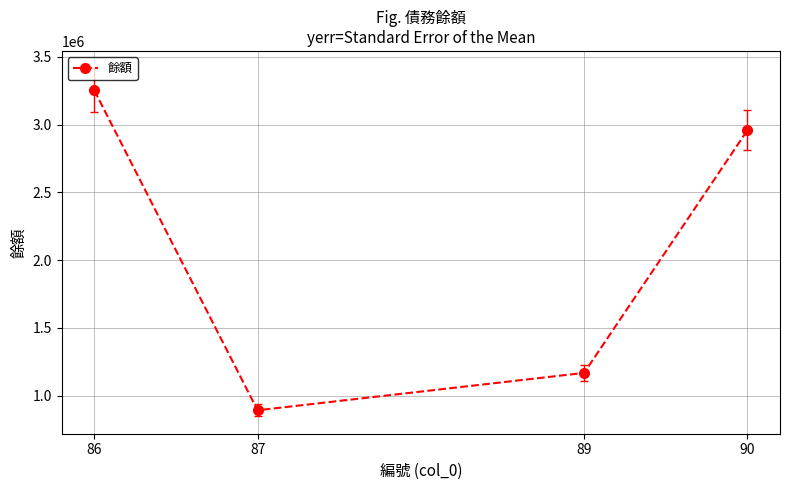

What value does the data have at 87, to the nearest 50?

892300